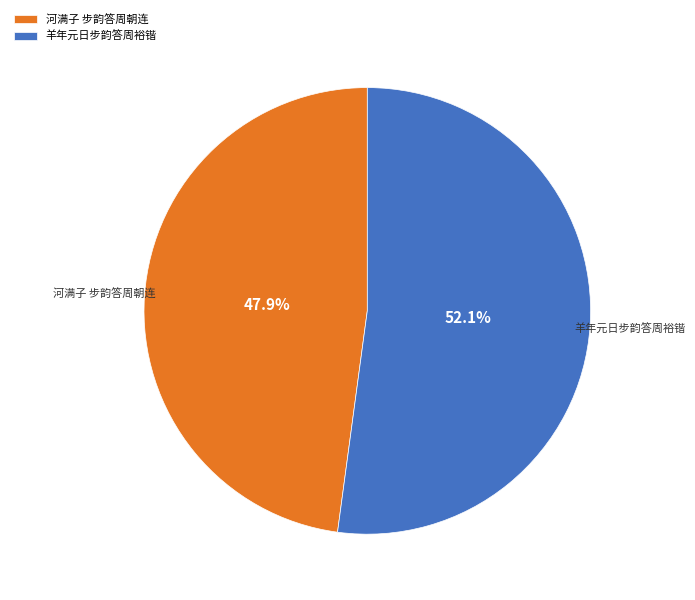

To the nearest percent, what percentage of the pie is 羊年元日步韵答周裕锴?

52%